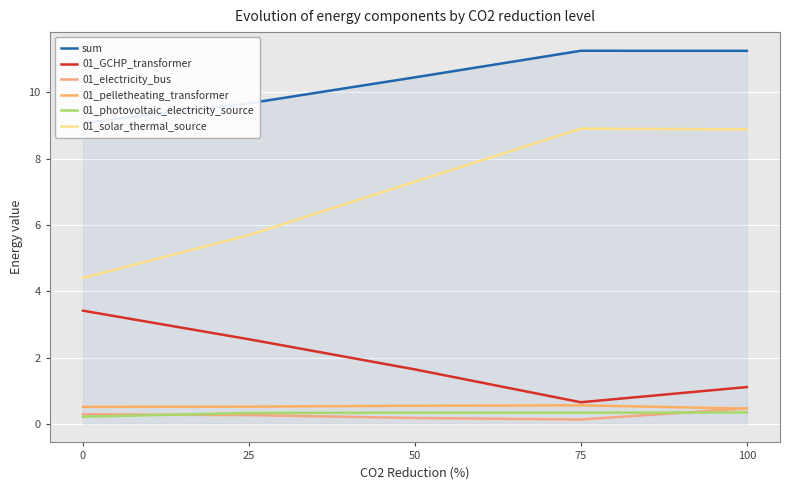

What is the total value across all series at 75?

21.8